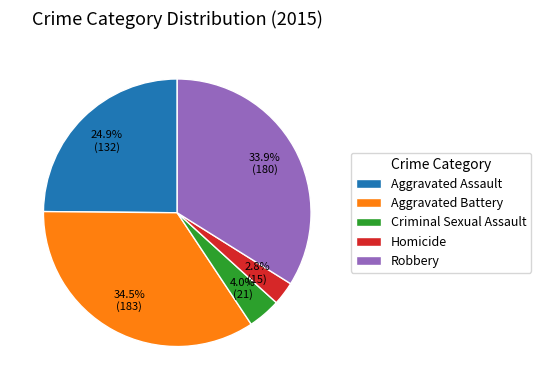

To the nearest percent, what percentage of the pie is Criminal Sexual Assault?

4%